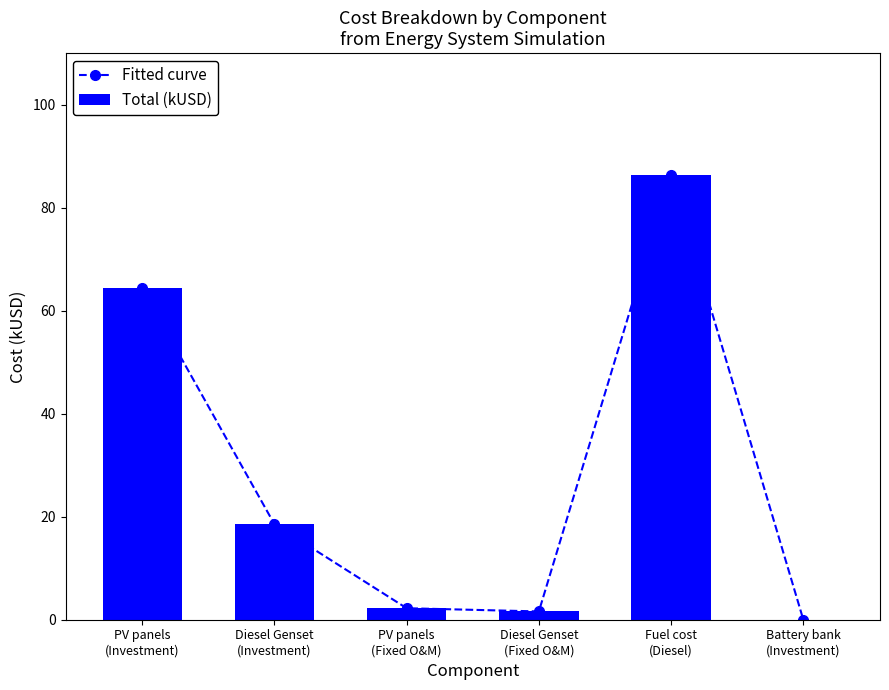

At PV panels
(Investment), list the series in order from smallest to largest.

Fitted curve, Total (kUSD)